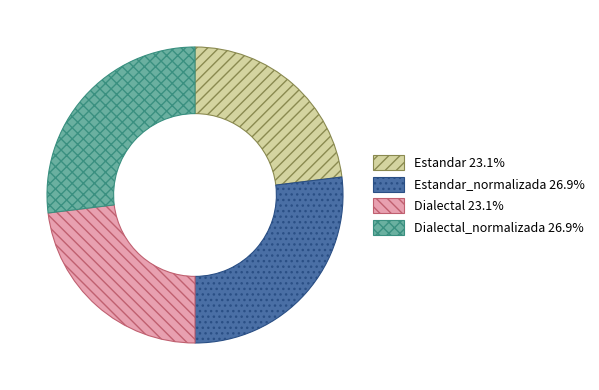

Does Estandar_normalizada 26.9% account for over 50% of the chart?

No